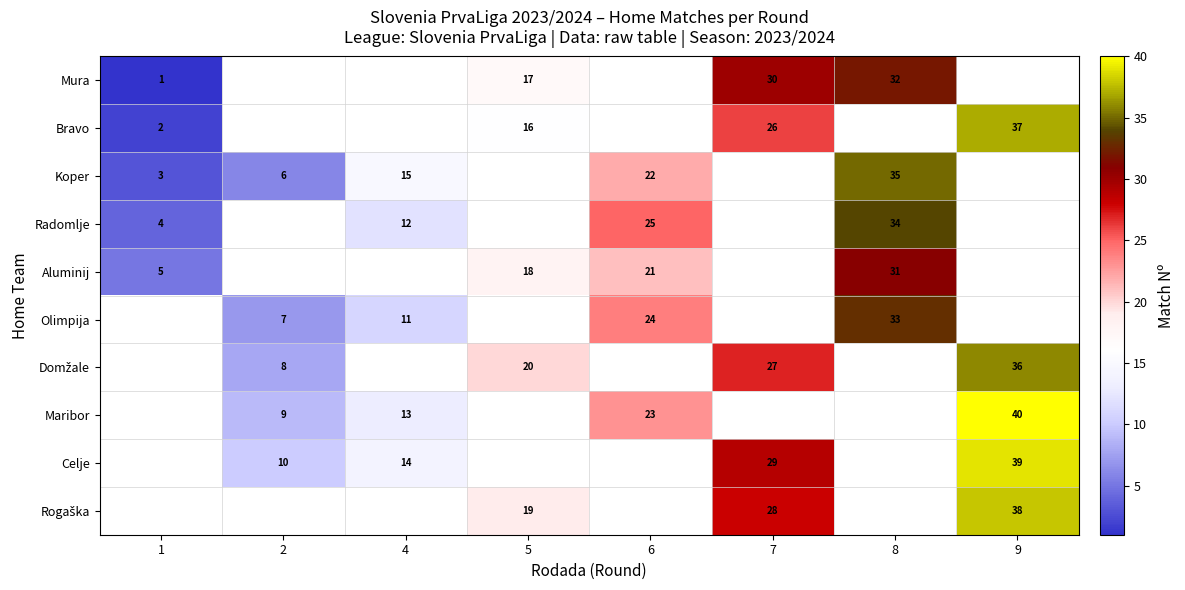

What is the difference between the Koper values at 4 and 2?

9